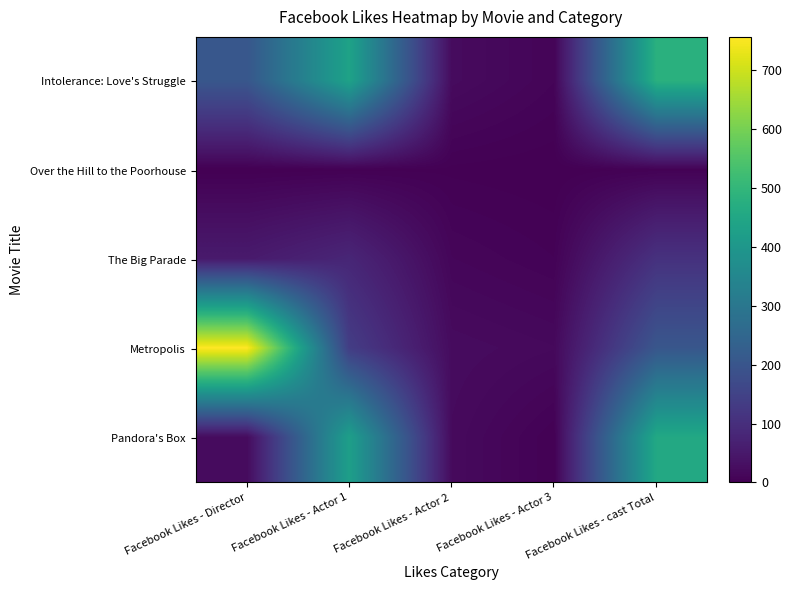

At which category is the sum across all series the highest?

Facebook Likes - cast Total